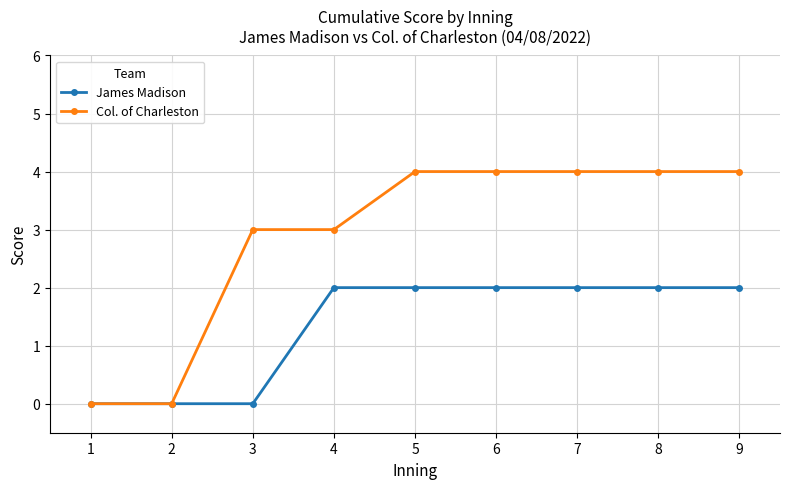

What is the value of the James Madison point at the 8th from the left?

2